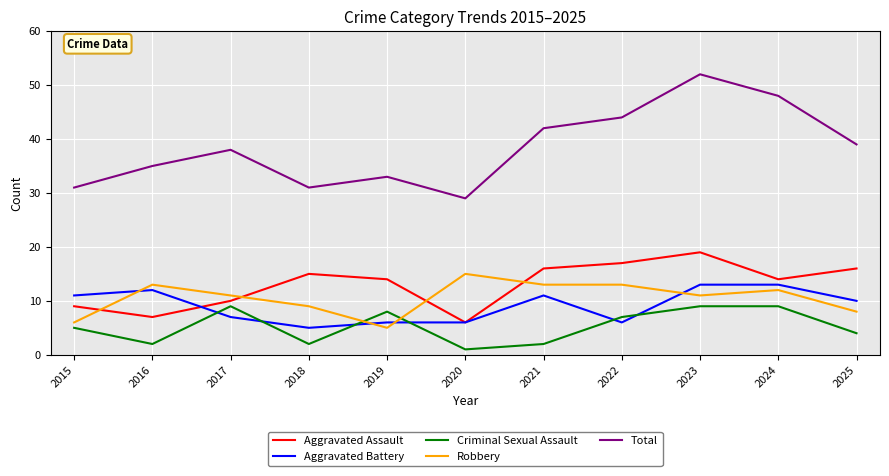

How many interior local peaks does the Total series have?

3